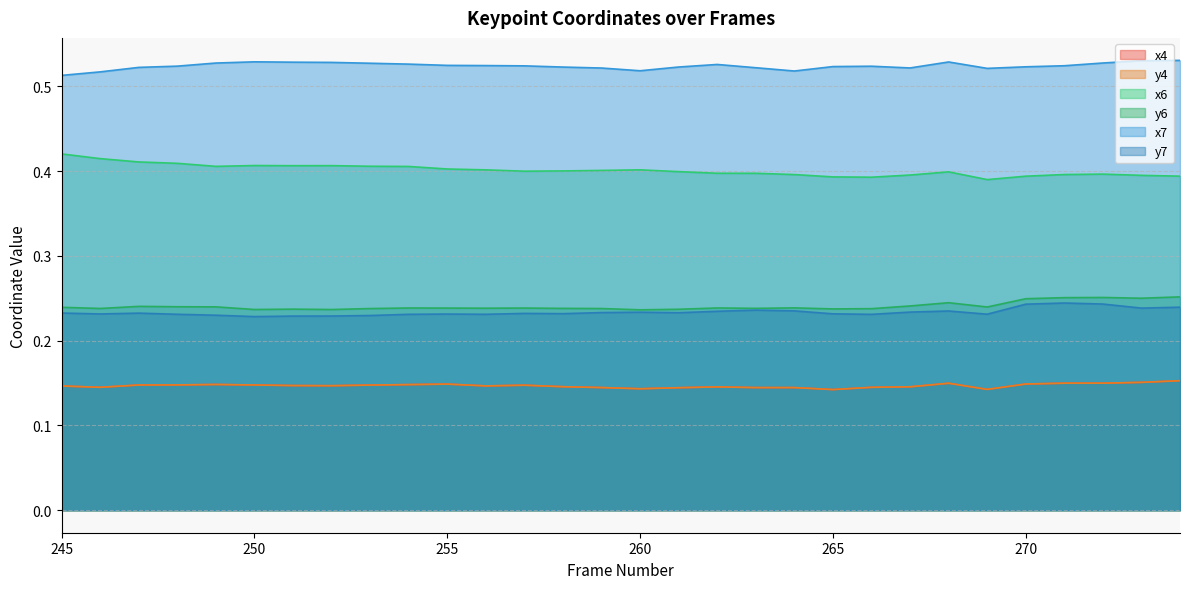

True or false: y7 and x4 cross at least once.

False